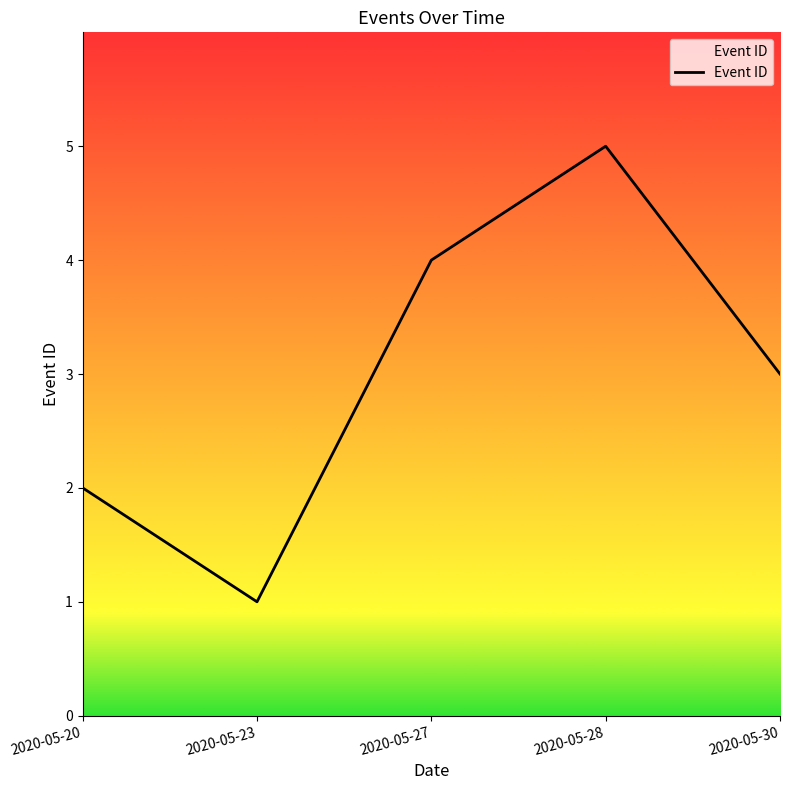

Rank the categories by value from highest to lowest.

2020-05-28, 2020-05-27, 2020-05-30, 2020-05-20, 2020-05-23